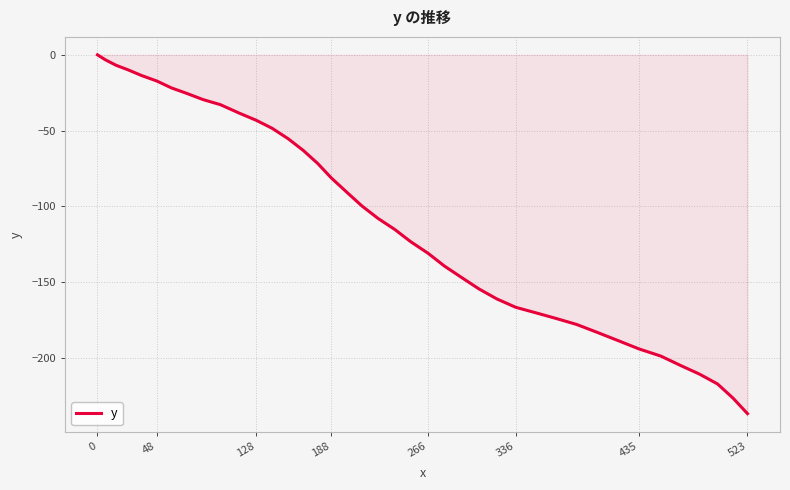

How many values are below zero?

39